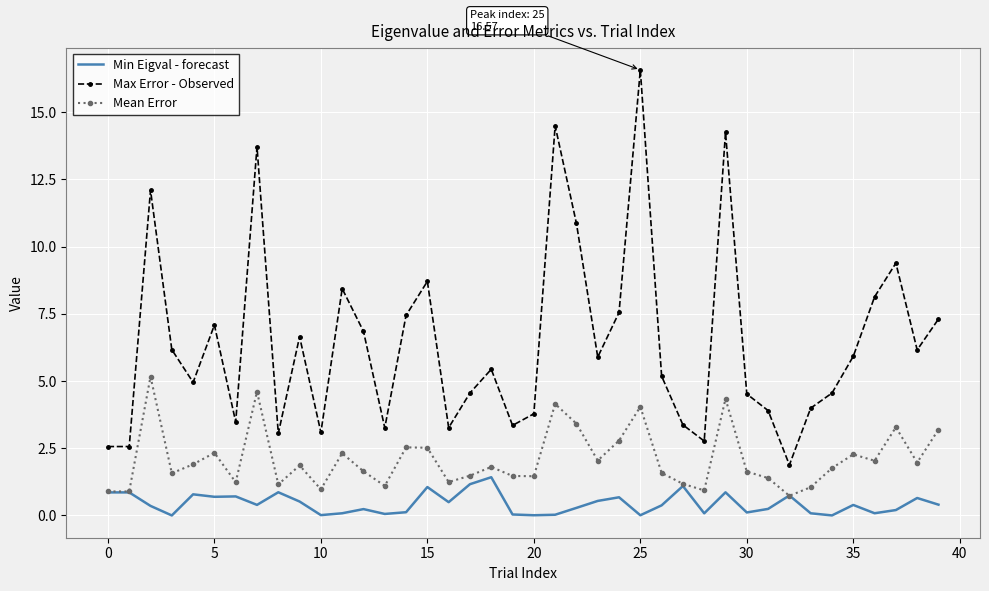

What is the maximum value shown in the chart?

16.6